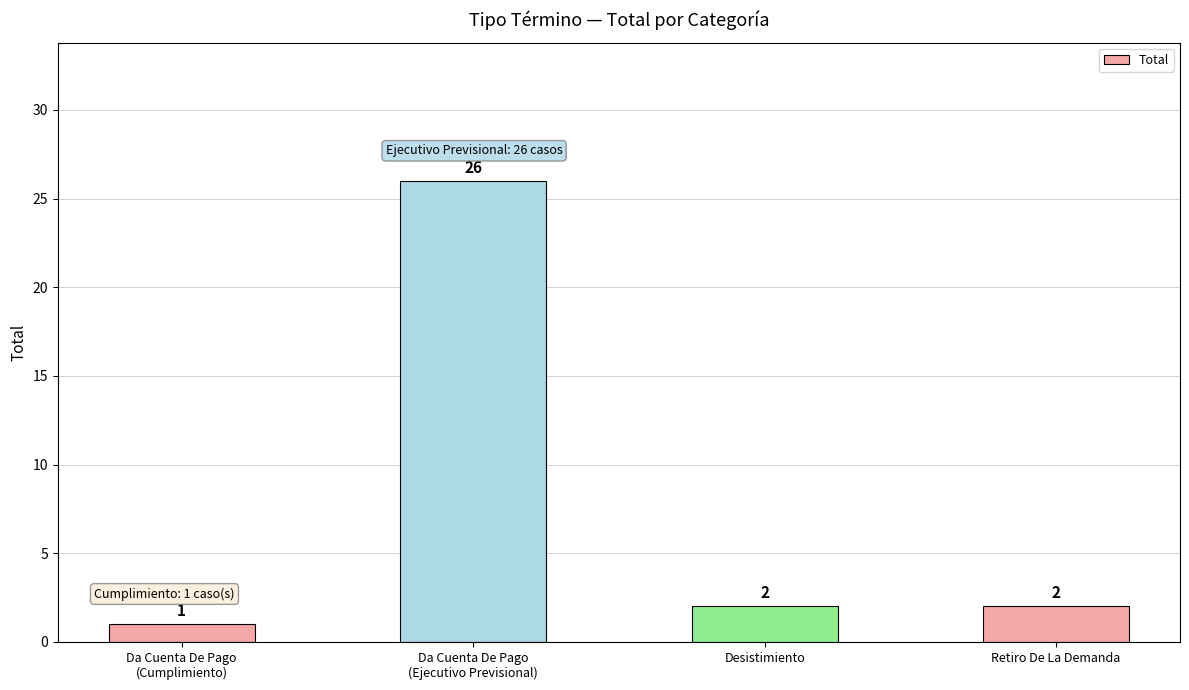

What position from the left is Retiro De La Demanda?

4